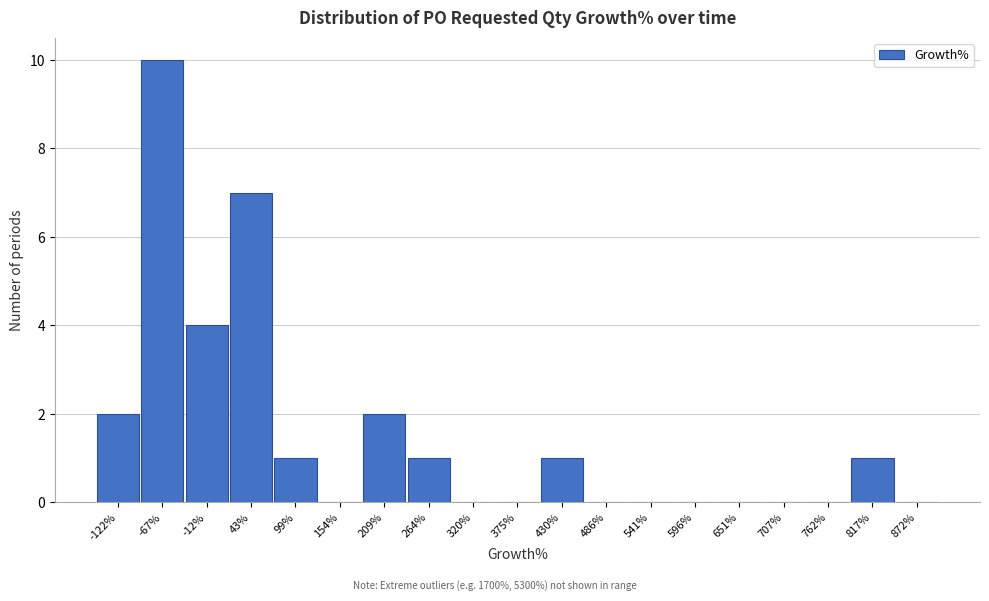

Reading left to right, list every bar in this chart as the range it spans on the x-axis followed by its height. Neither the bar edges nor the heights are printed on the chart, so give them approximately, as read against the axes.

-150 to -90: 2
-90 to -40: 10
-40 to 20: 4
20 to 70: 7
70 to 130: 1
130 to 180: 0
180 to 240: 2
240 to 290: 1
290 to 350: 0
350 to 400: 0
400 to 460: 1
460 to 510: 0
510 to 570: 0
570 to 620: 0
620 to 680: 0
680 to 730: 0
730 to 790: 0
790 to 840: 1
840 to 900: 0